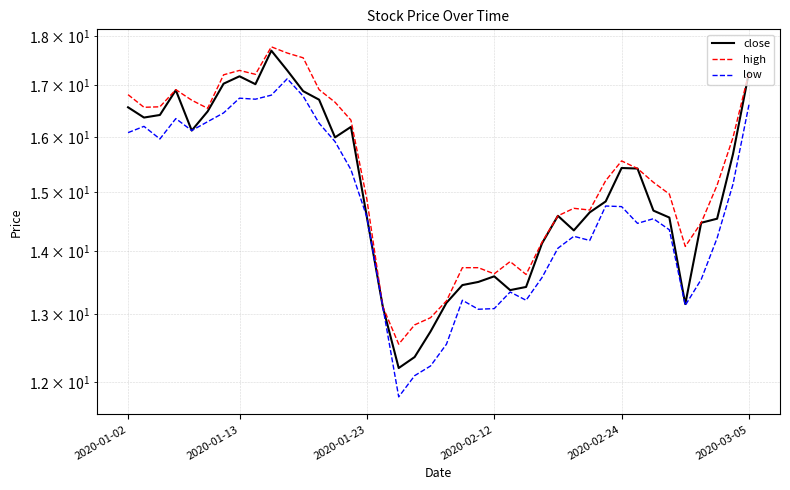

True or false: high has more than 0 interior local peaks.

True